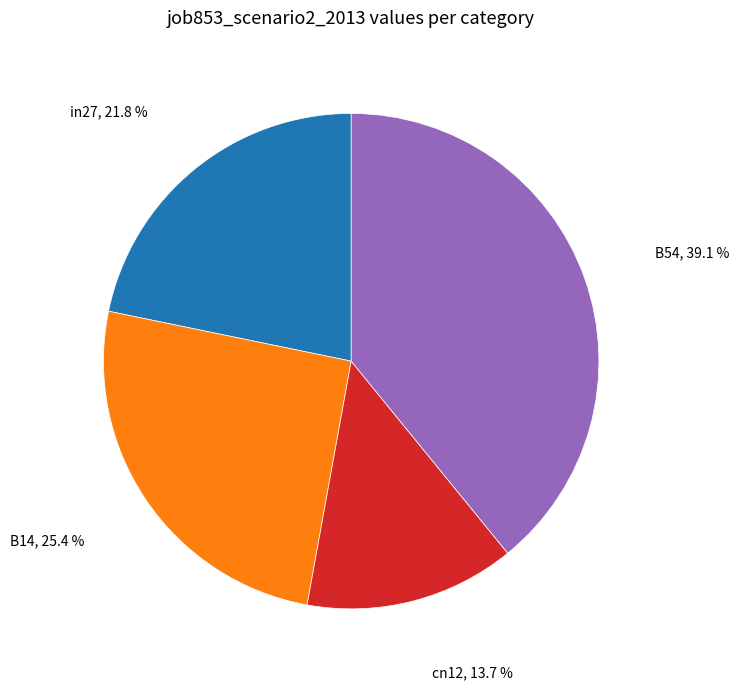

Is there a majority slice in this chart?

No